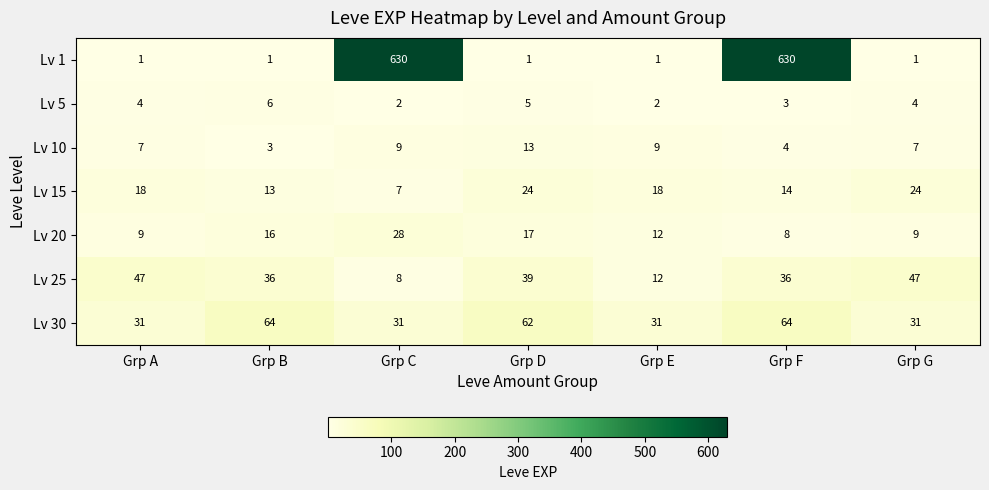

What is the total value across all series at Grp A?

117